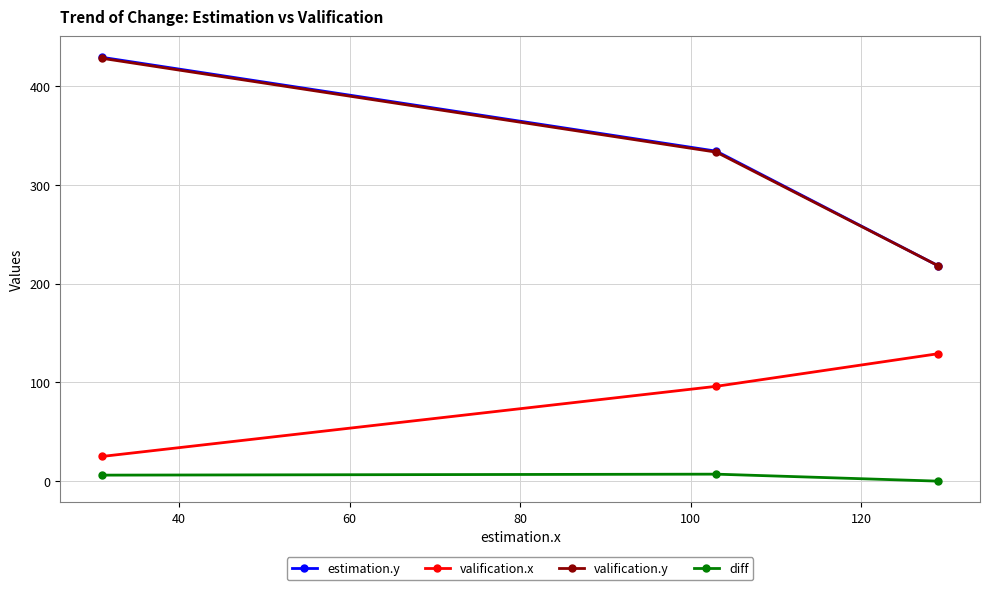

What is the maximum value for estimation.y?

429.0